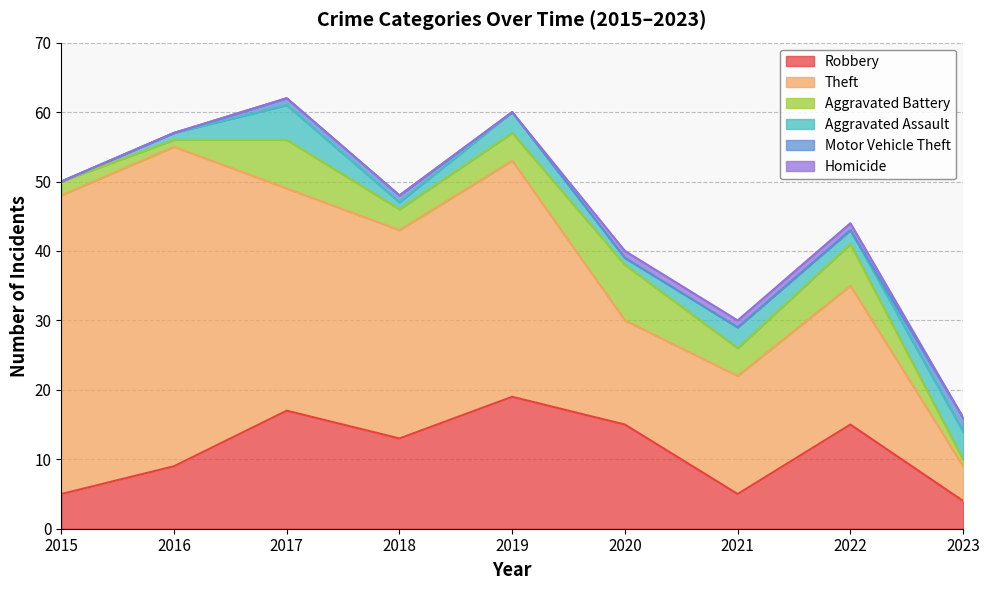

Rank the series by their maximum value, from lowest to highest.

Homicide, Motor Vehicle Theft, Aggravated Assault, Aggravated Battery, Robbery, Theft